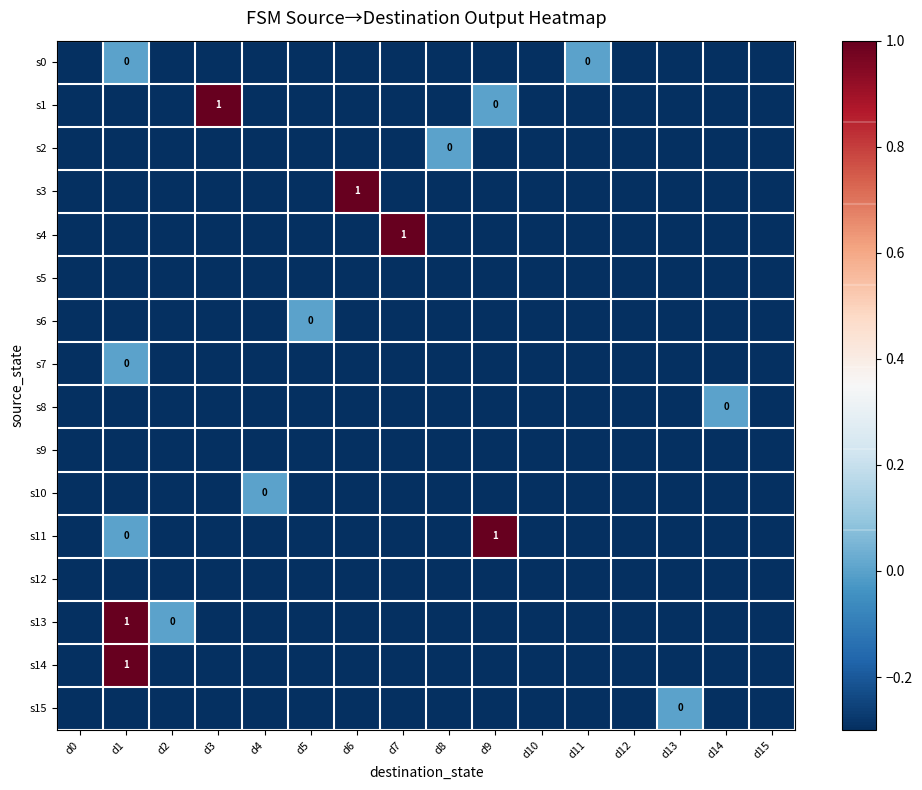

What is the sum of the s8 values at d12 and d8?

-0.6